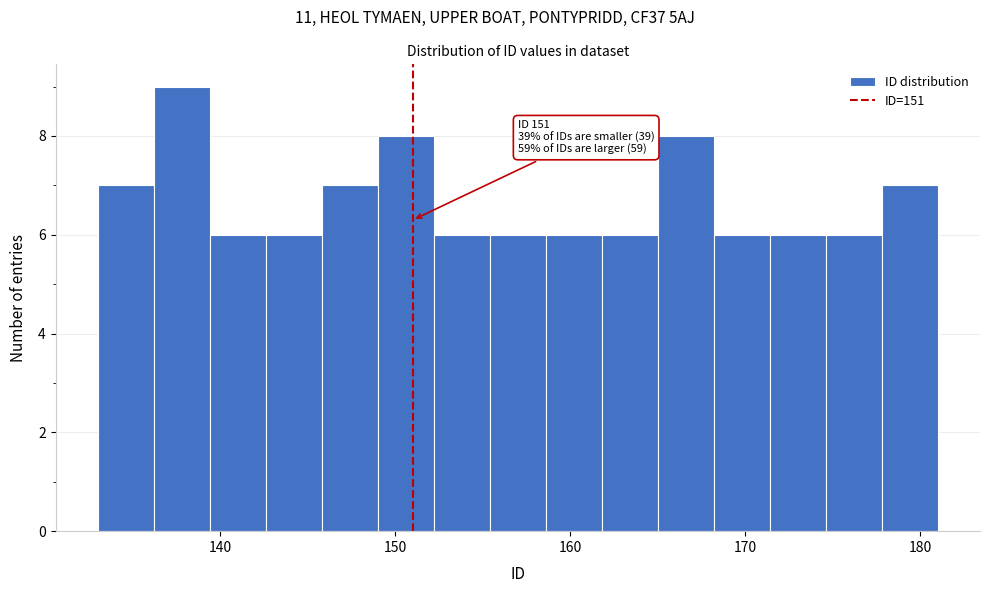

Around what value on the x-axis is the tallest bar? Give the approximate position of its centre, as read against the axis.

138